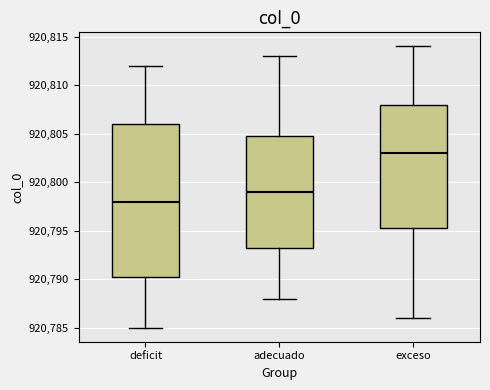

Reading left to right, transcribe this box plot: for each box, give where its median line is, the range the box spans, and where its two whiskers end, as read against the y-axis. The values are not printed on the chart, so give them approximately, as read against the axis.

deficit: median 920798.0, box 920790.5 to 920806.0, whiskers 920785.0 to 920812.0
adecuado: median 920799.0, box 920793.5 to 920805.0, whiskers 920788.0 to 920813.0
exceso: median 920803.0, box 920795.5 to 920808.0, whiskers 920786.0 to 920814.0